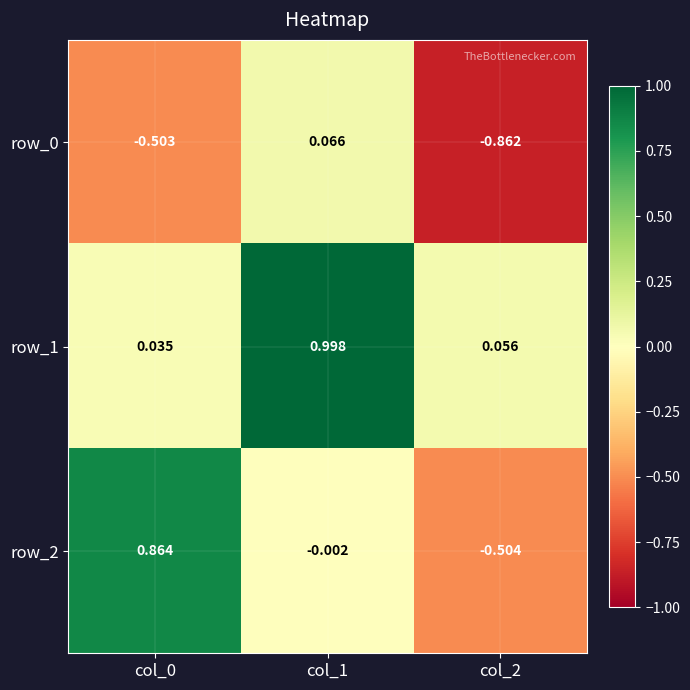

Where does the row_0 series first go above 0?

col_1